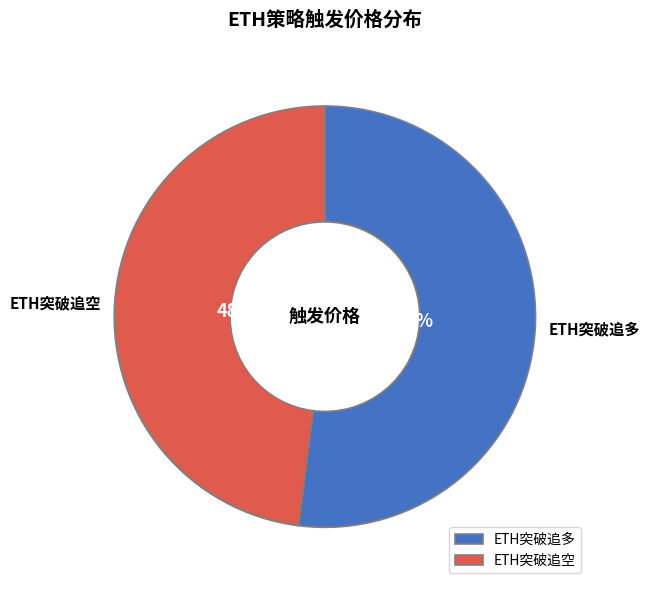

To the nearest percent, what percentage of the pie is ETH突破追空?

48%